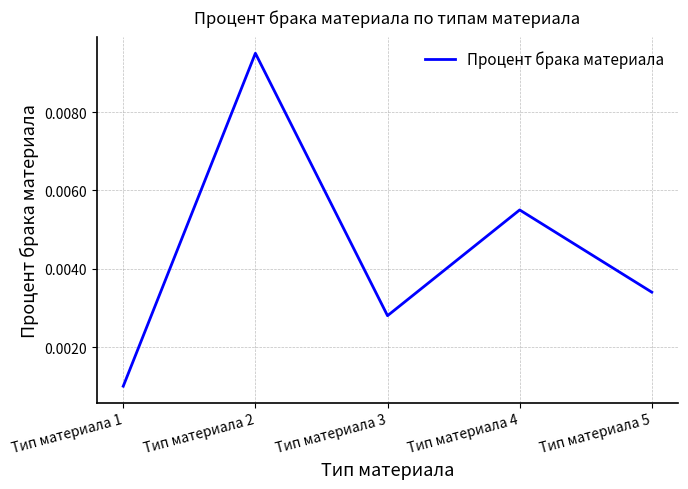

True or false: the data has more than 1 interior local peaks.

True